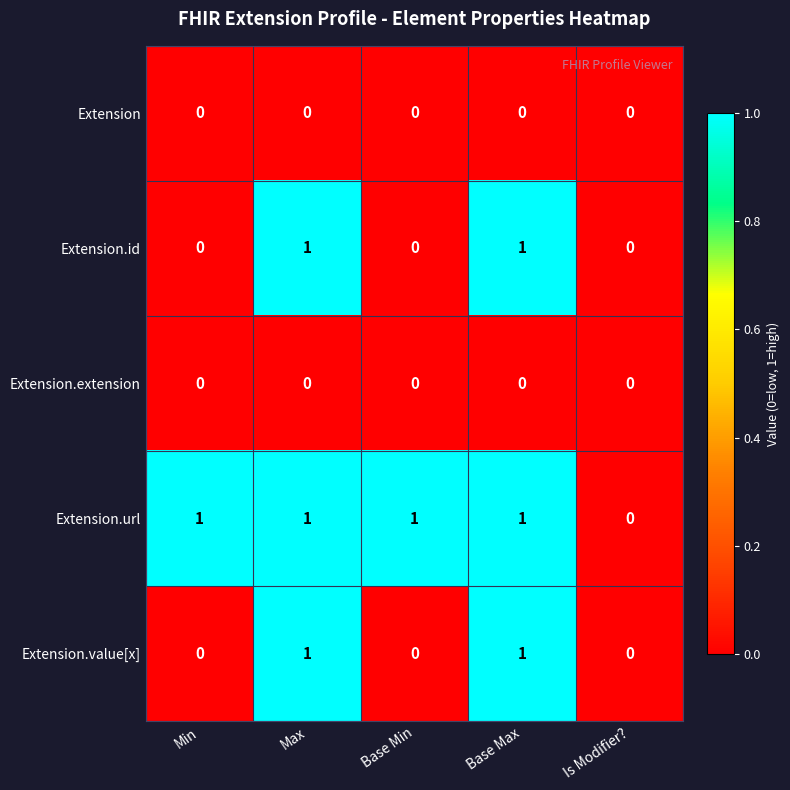

Is the value of Extension.value[x] at Max greater than the value of Extension.extension at Min?

Yes